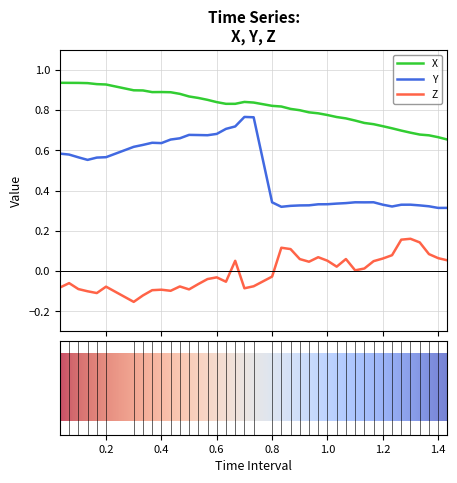

List the series in order of their peak value, highest first.

X, Y, Z